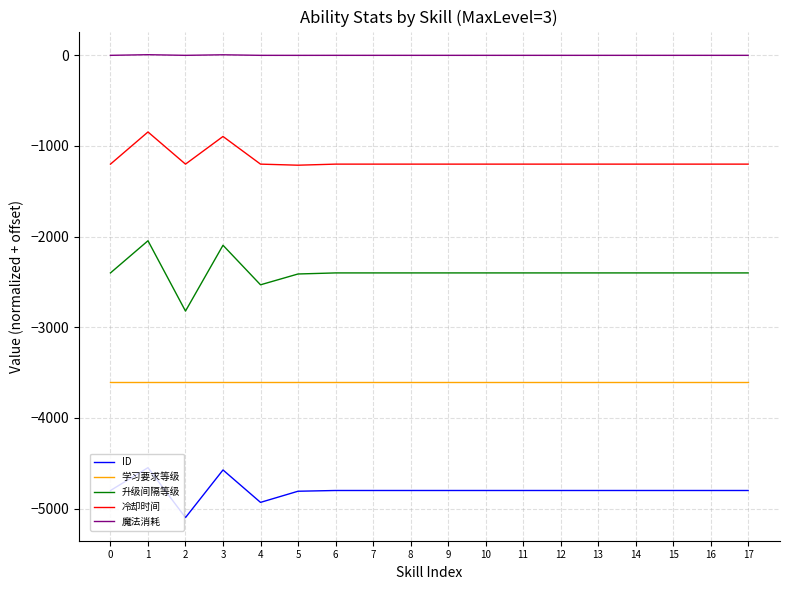

How many values in the 魔法消耗 series are below 0?

1